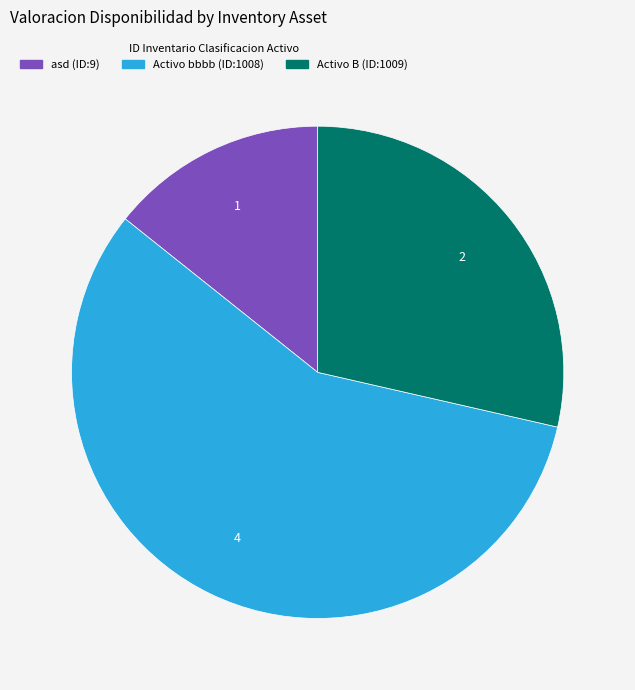

Which category accounts for the majority?

Activo bbbb (ID:1008)